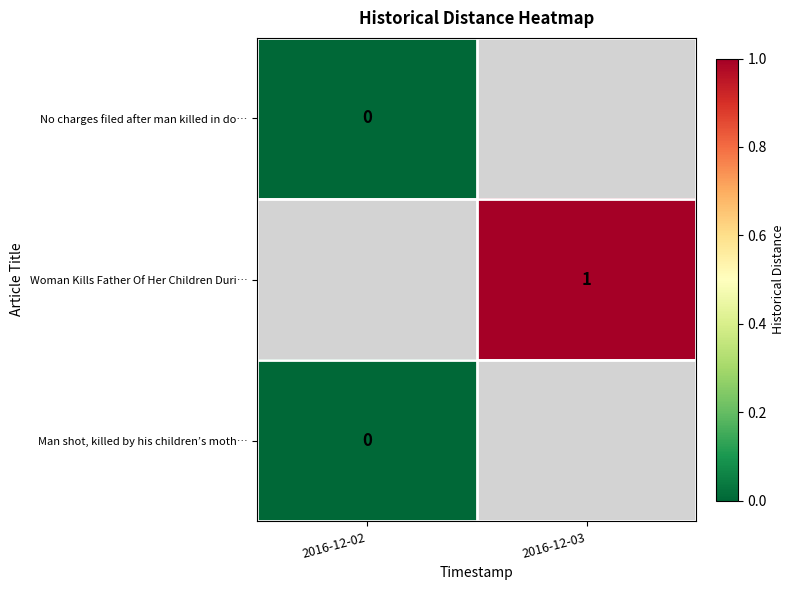

Is the value of Woman Kills Father Of Her Children Duri… at 2016-12-03 greater than the value of No charges filed after man killed in do… at 2016-12-02?

Yes